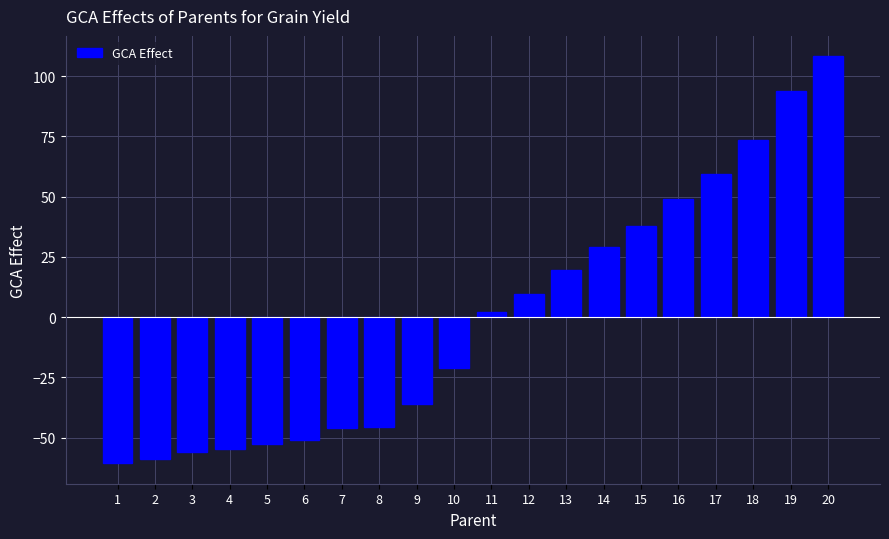

The chart shows a value of -9.2 at 8. True or false?

False